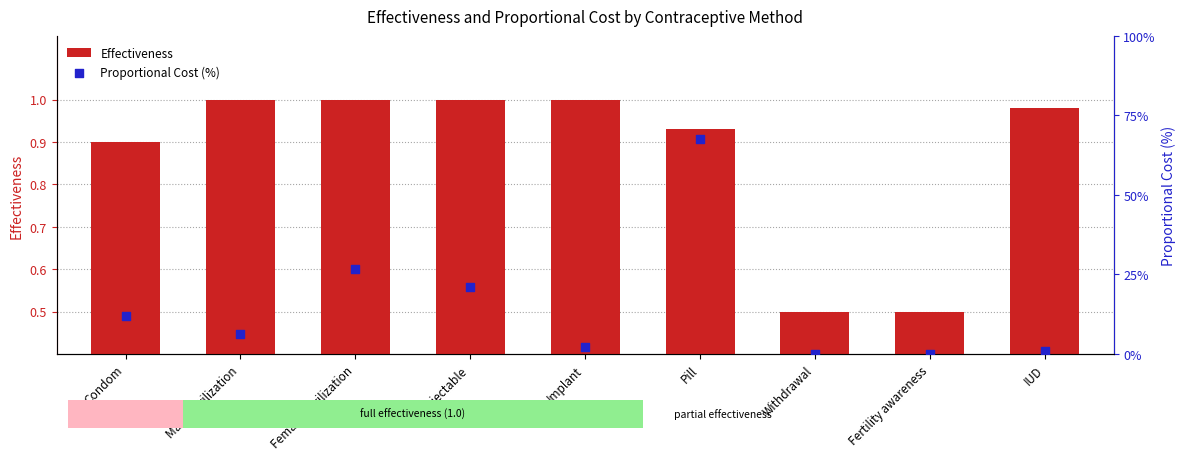

At how many categories does at least one series exceed 1?

6